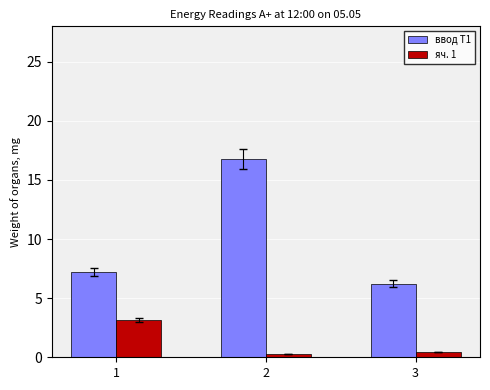

The ввод Т1 series shows 9.5 at 3. True or false?

False